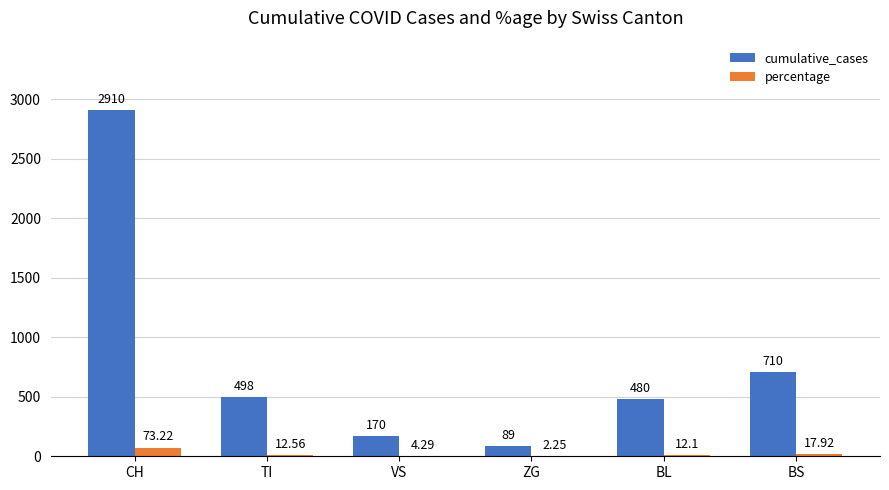

Which series has the largest total across all categories?

cumulative_cases